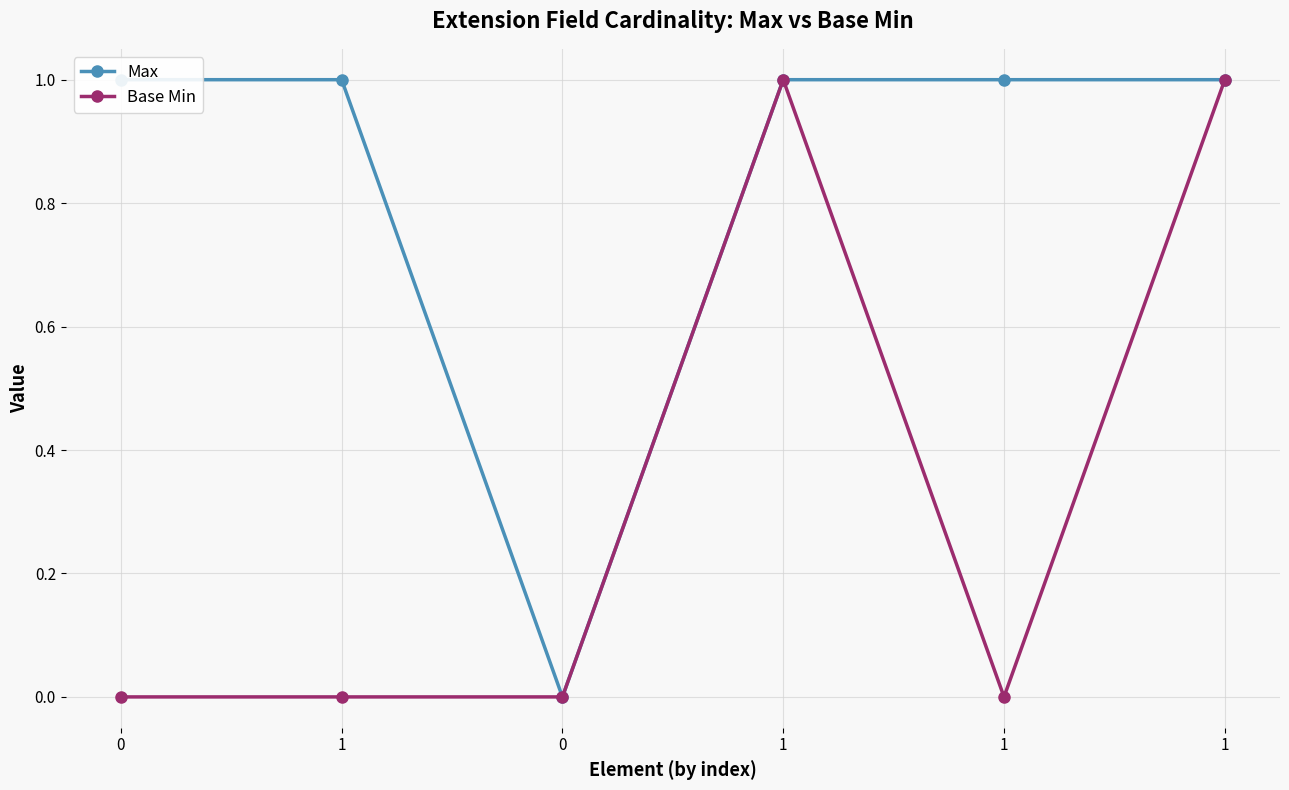

How many data points does each series have?

6